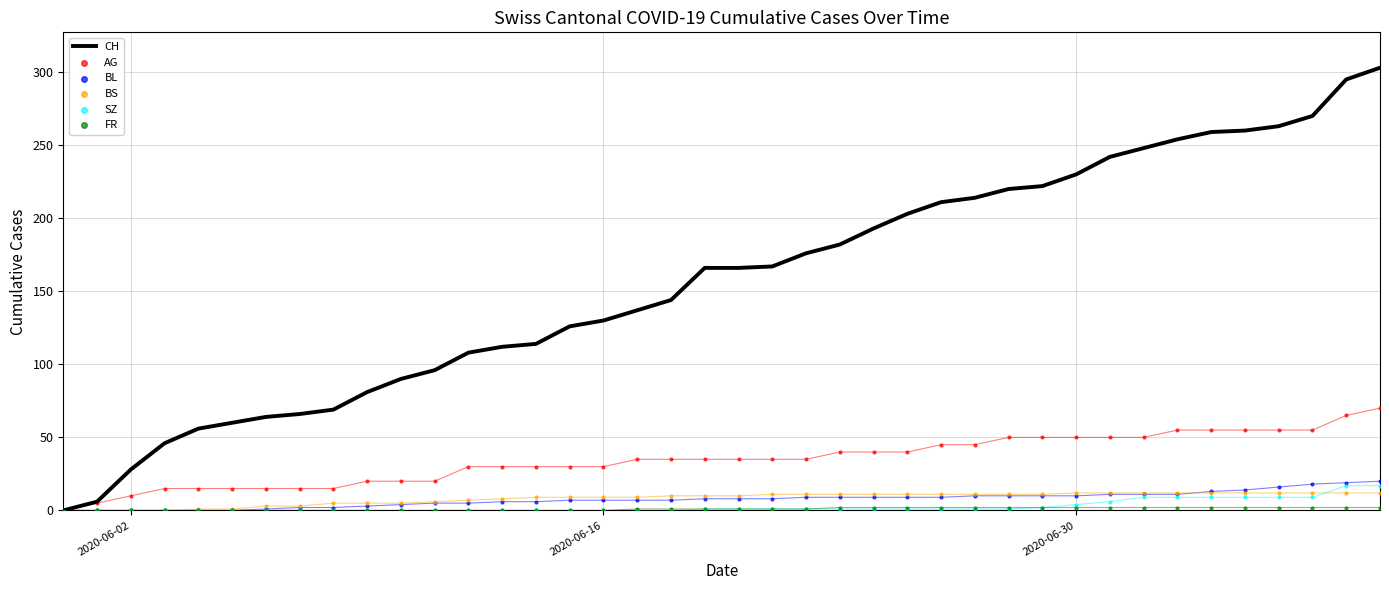

Which series has the largest total across all categories?

CH